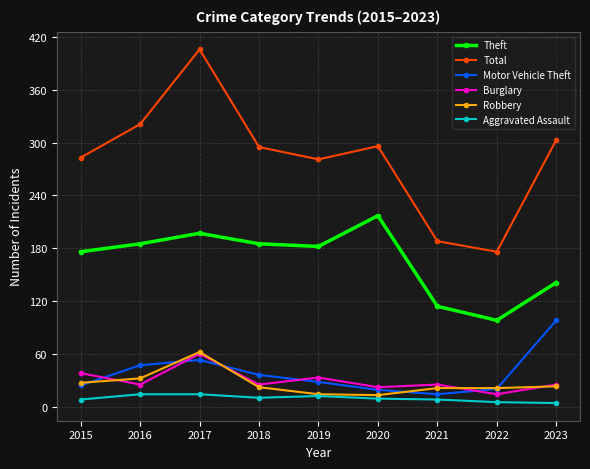

Is it true that Motor Vehicle Theft equals 156 at 2023?

False